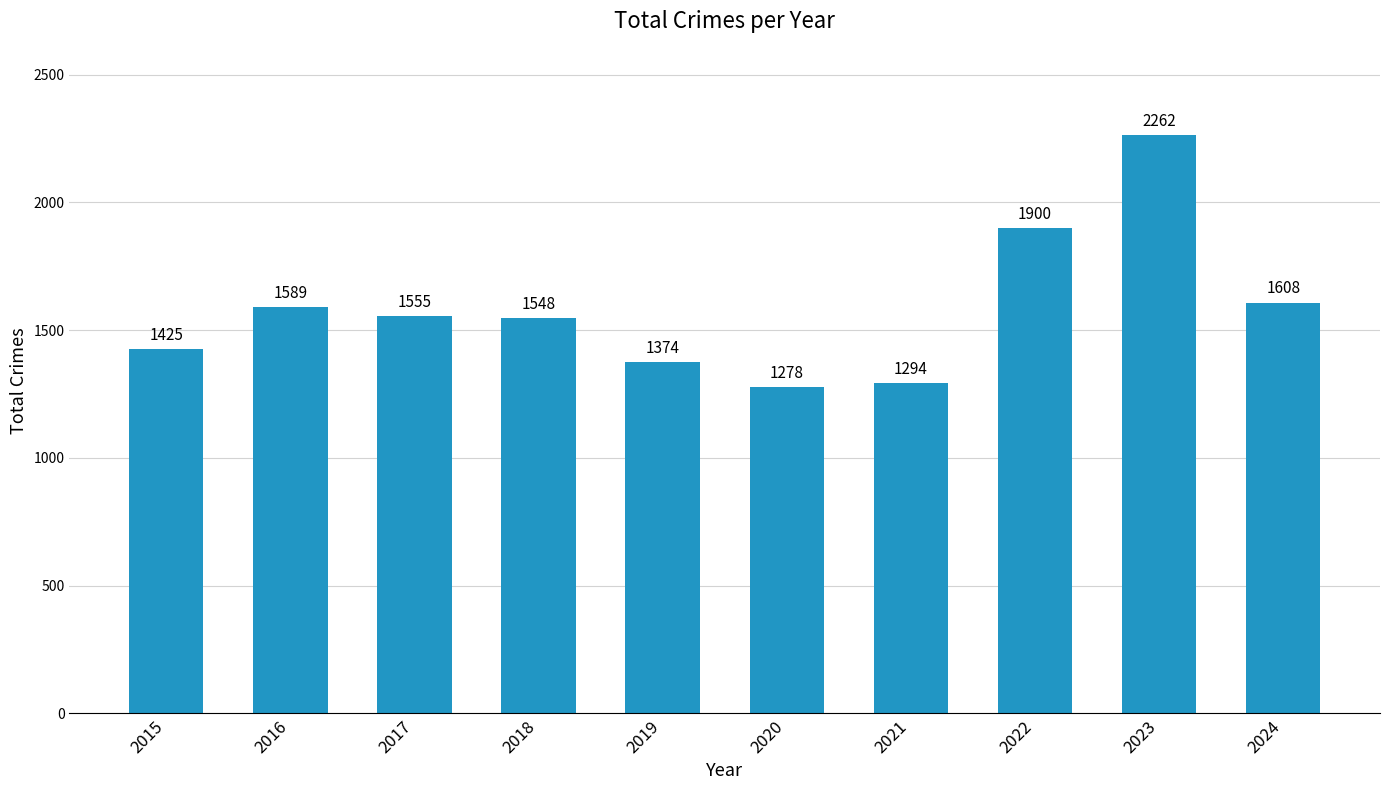

Rank the categories by value from lowest to highest.

2020, 2021, 2019, 2015, 2018, 2017, 2016, 2024, 2022, 2023